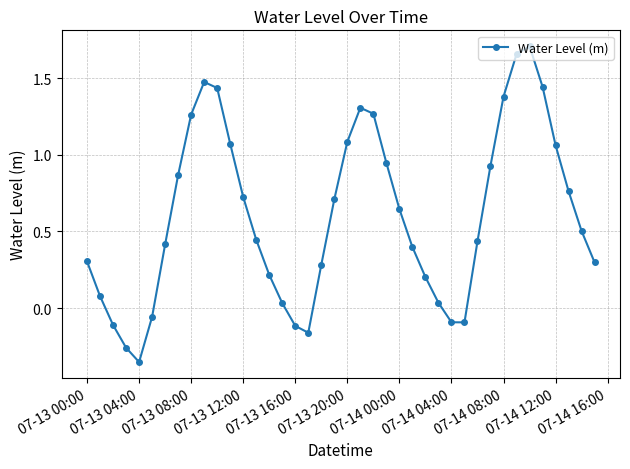

What is the difference between the second highest and minimum values?

2.0